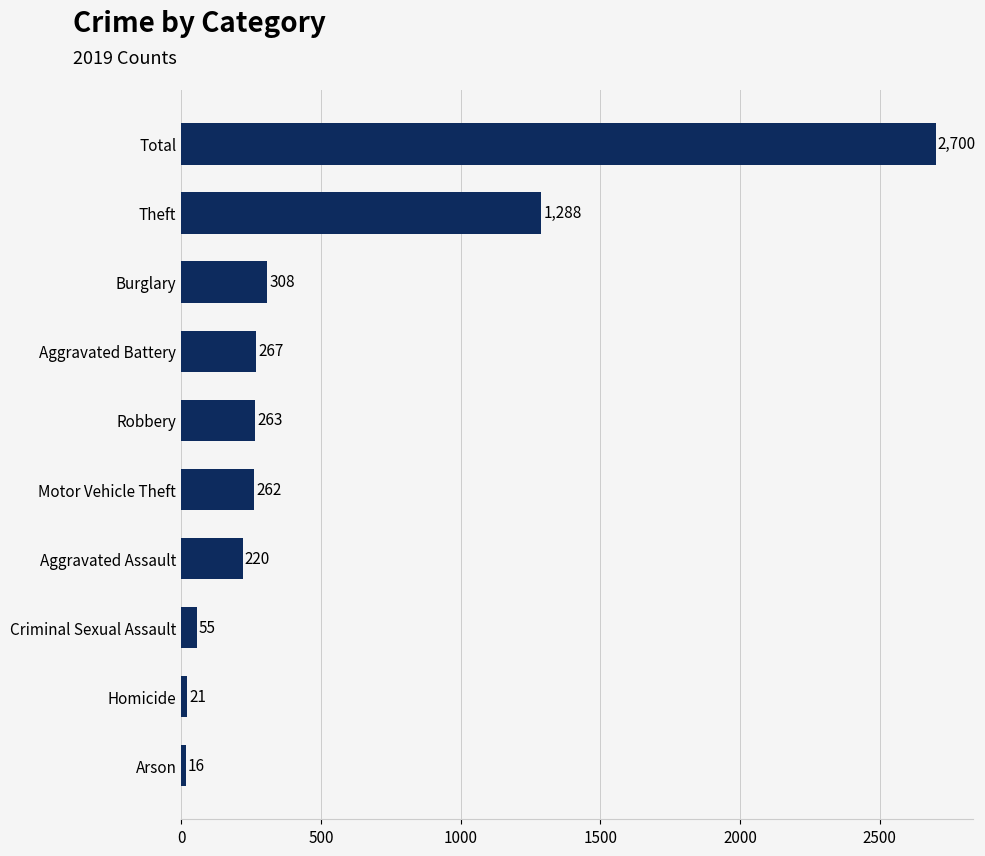

Reading bottom to top, transcribe all the data shown in this chart.

16	21	55	220	262	263	267	308	1288	2700